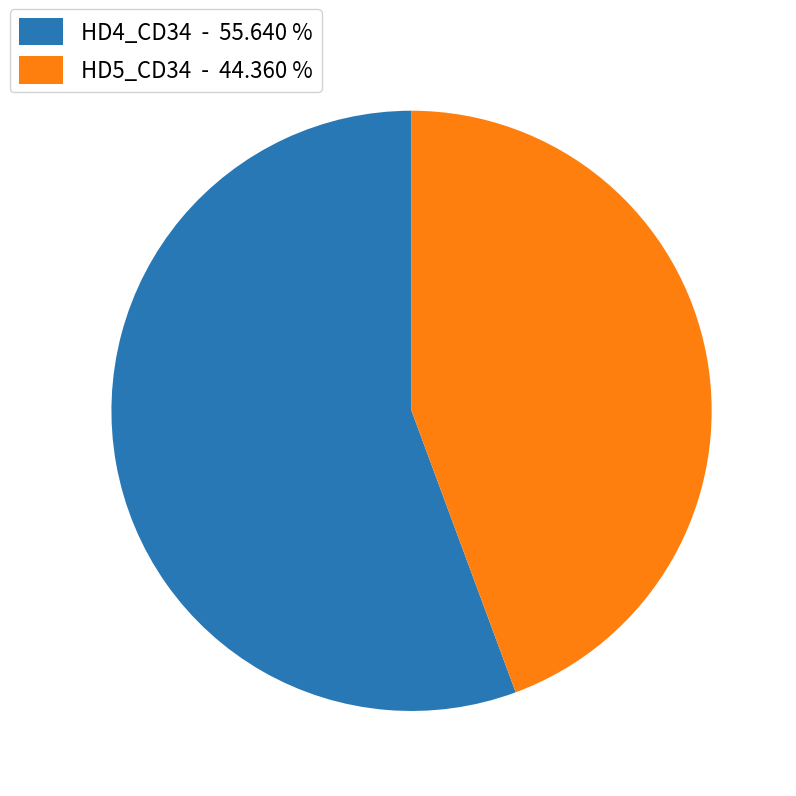

What is the smallest slice in the pie chart?

HD5_CD34